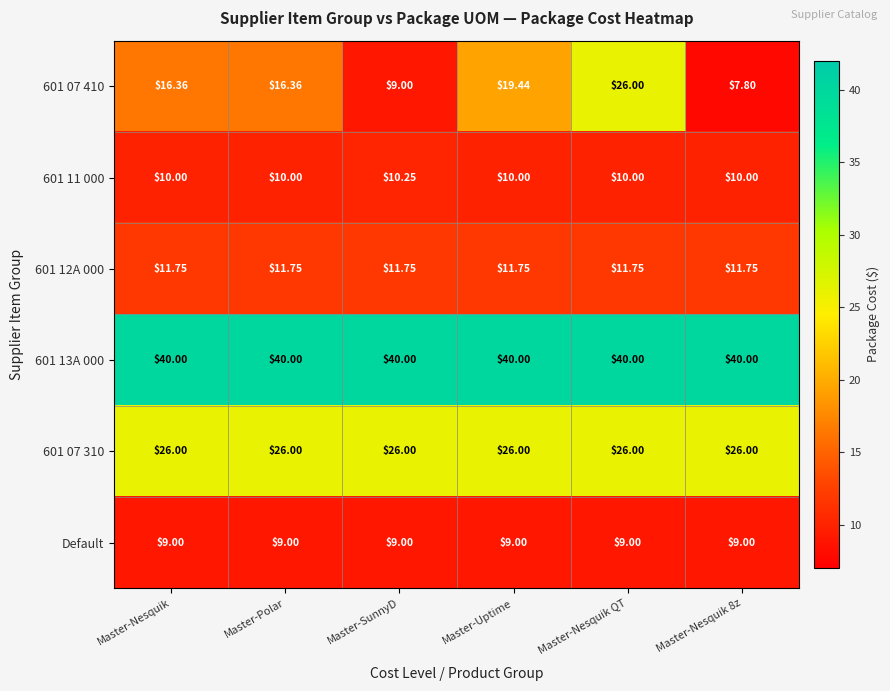

At which category is the sum across all series the highest?

Master-Nesquik QT